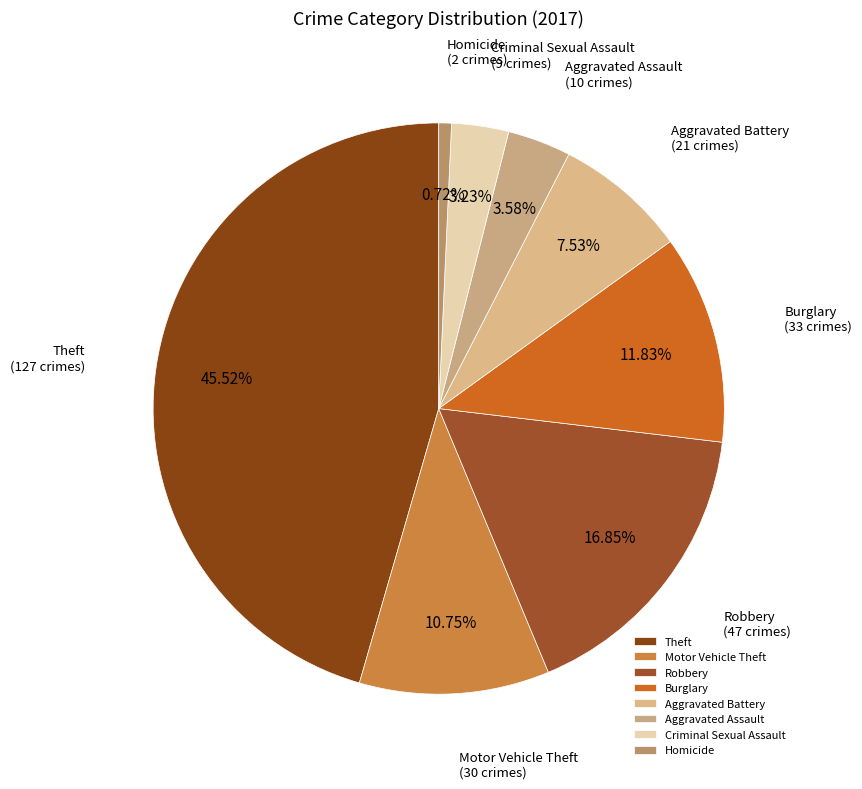

Does Aggravated Assault represent more than half of the total?

No